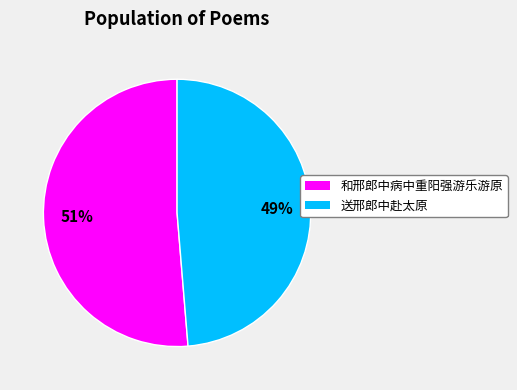

Does 送邢郎中赴太原 account for over 50% of the chart?

No